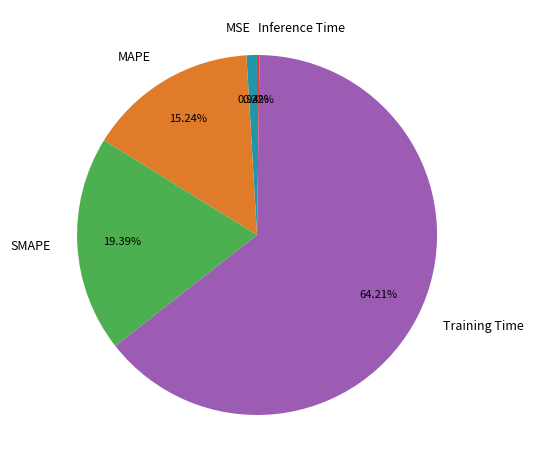

Which slice is the largest?

Training Time